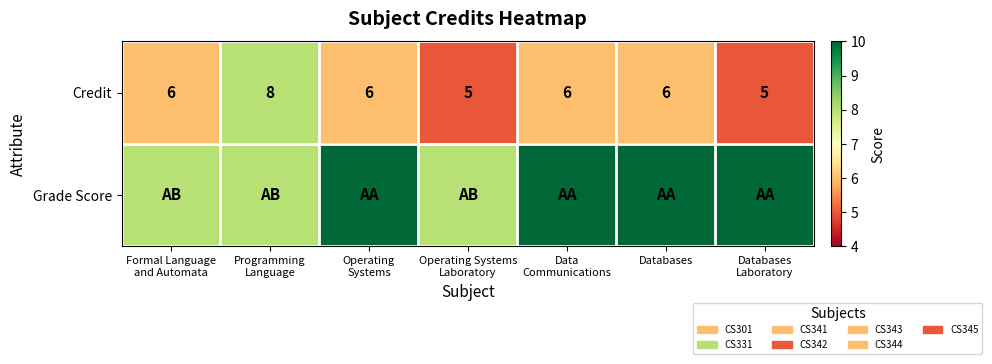

What is the minimum value for Credit?

5